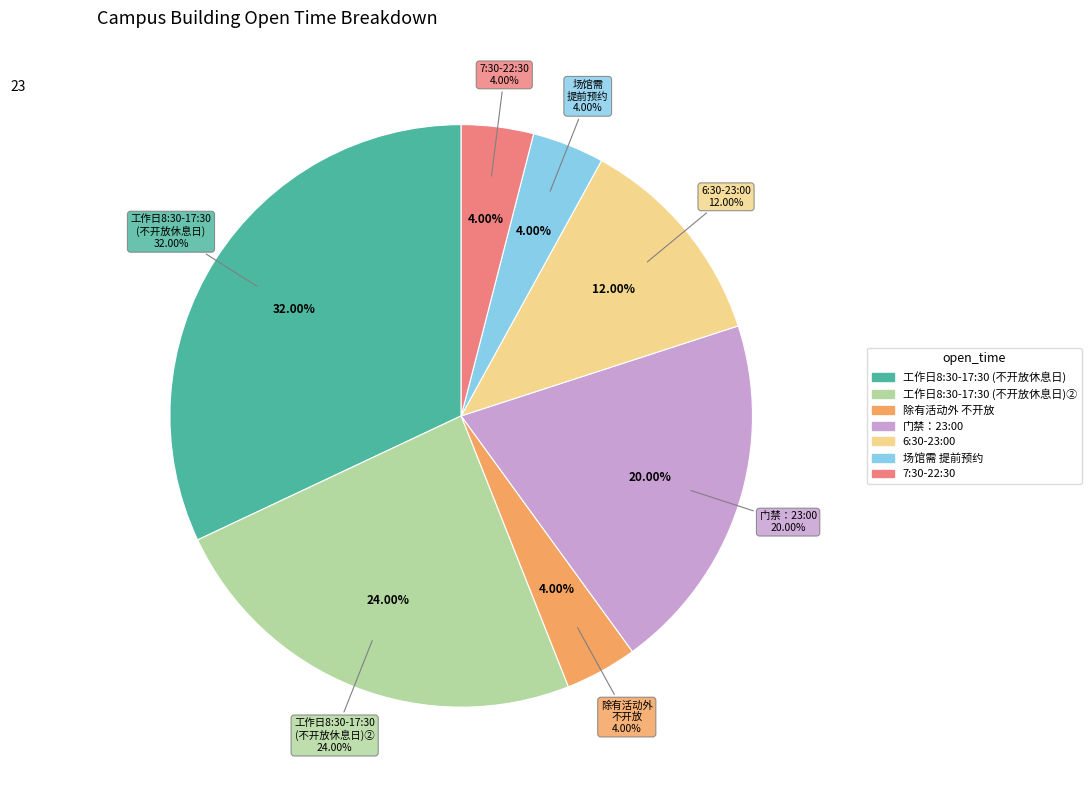

What is the ratio of the value at 场馆需提前预约 to the value at 7：30-22：30?

1.0